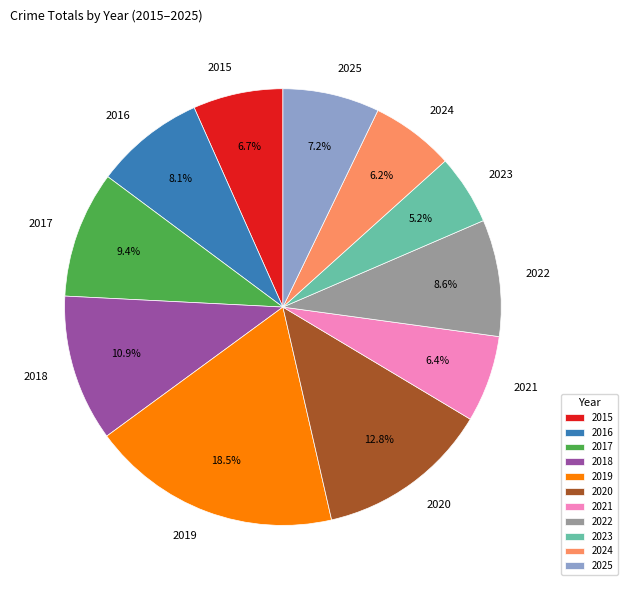

To the nearest percent, what percentage of the pie is 2022?

9%